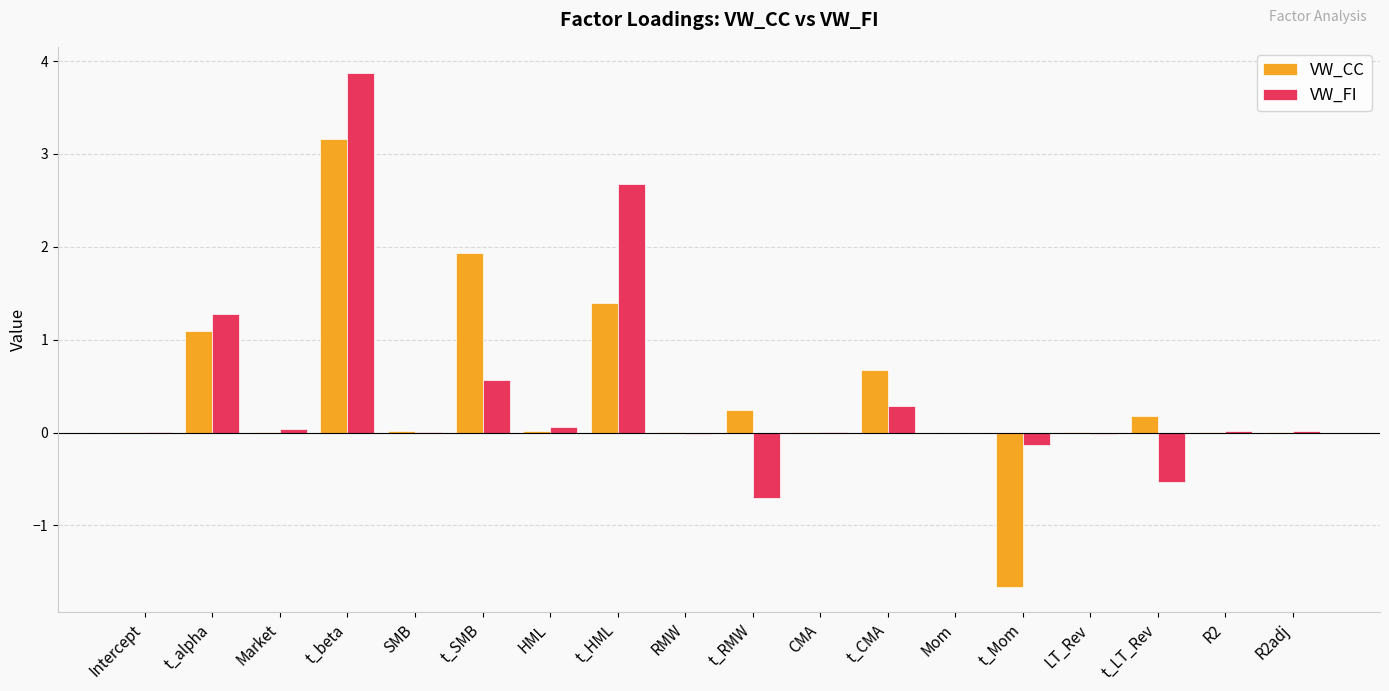

What is the average value of the VW_FI series?

0.4